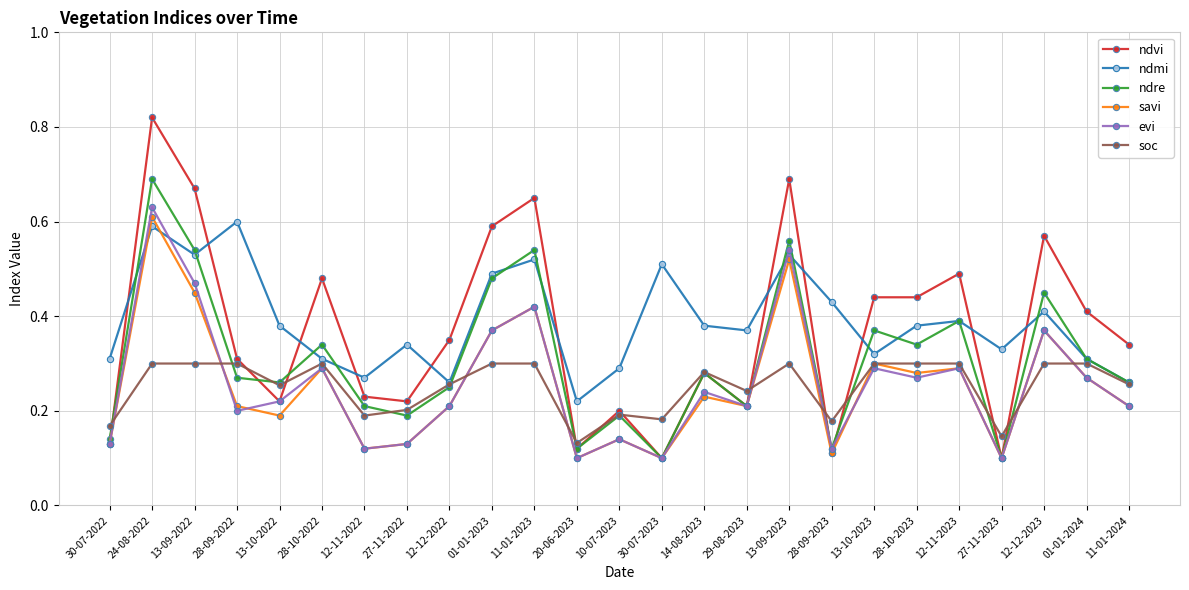

Which series has the largest total across all categories?

ndmi